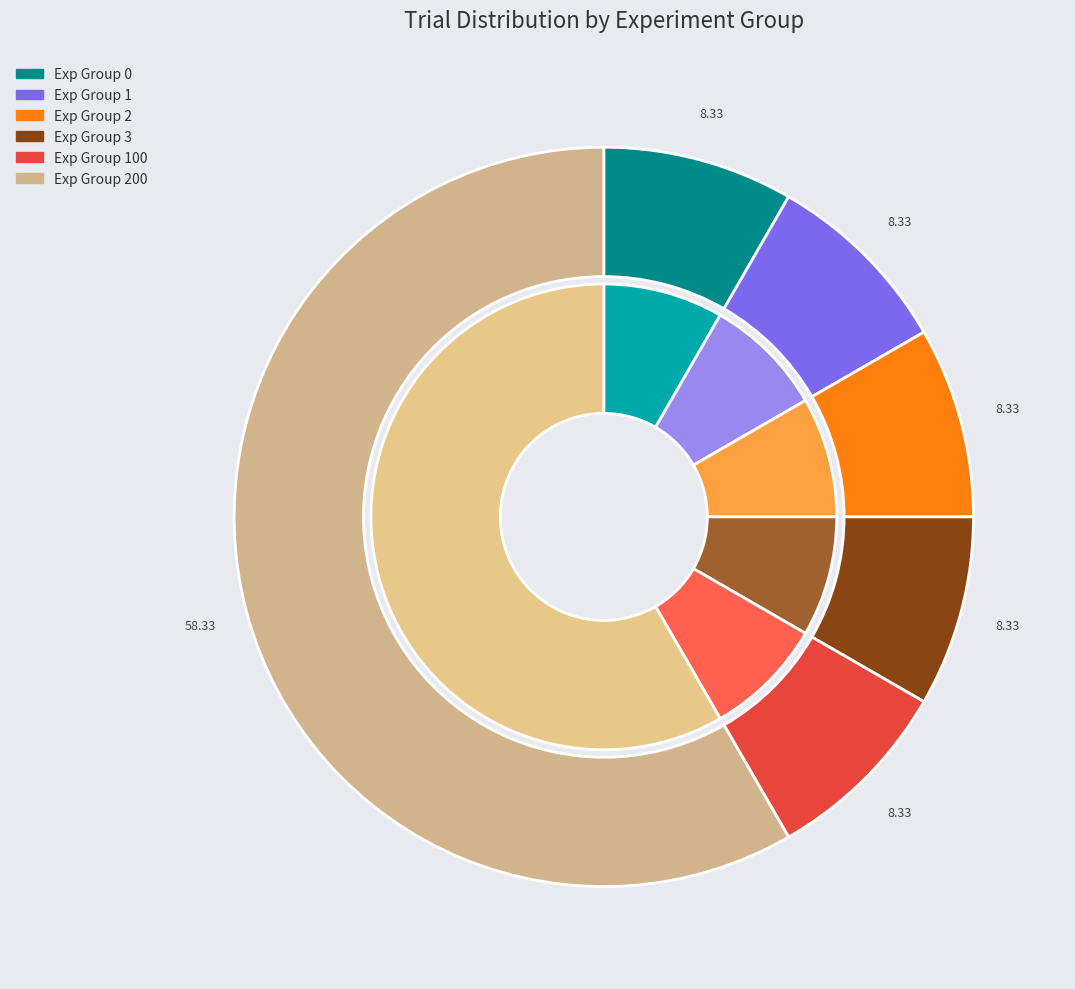

Is there any slice that represents more than half of the pie?

No